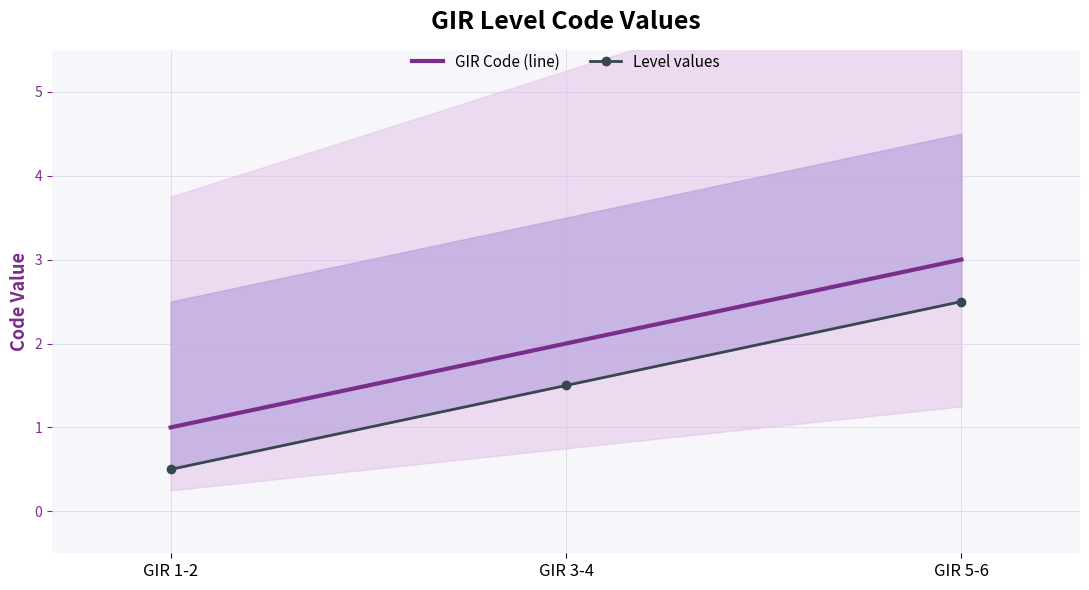

Reading right to left, transcribe all the data shown in this chart.

GIR Code (line): 3.0	2.0	1.0
Level values: 2.5	1.5	0.5